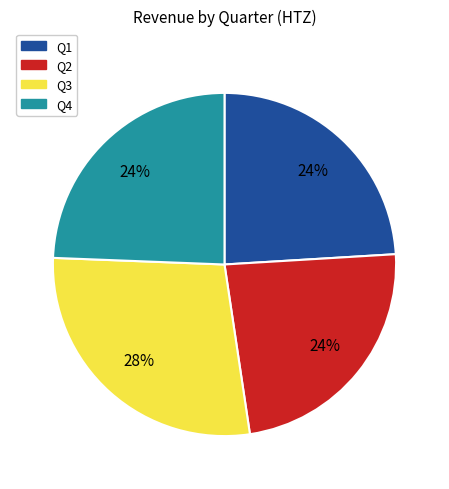

True or false: Q1 accounts for 24% of the total.

True